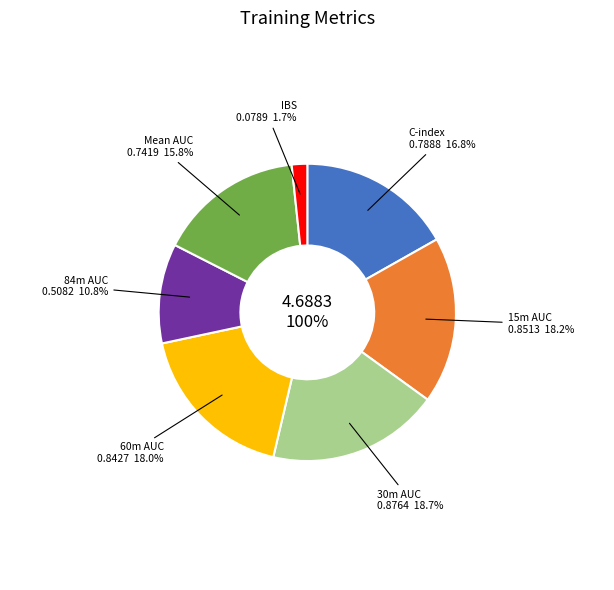

Is it true that Tied time is 11% of the pie?

False